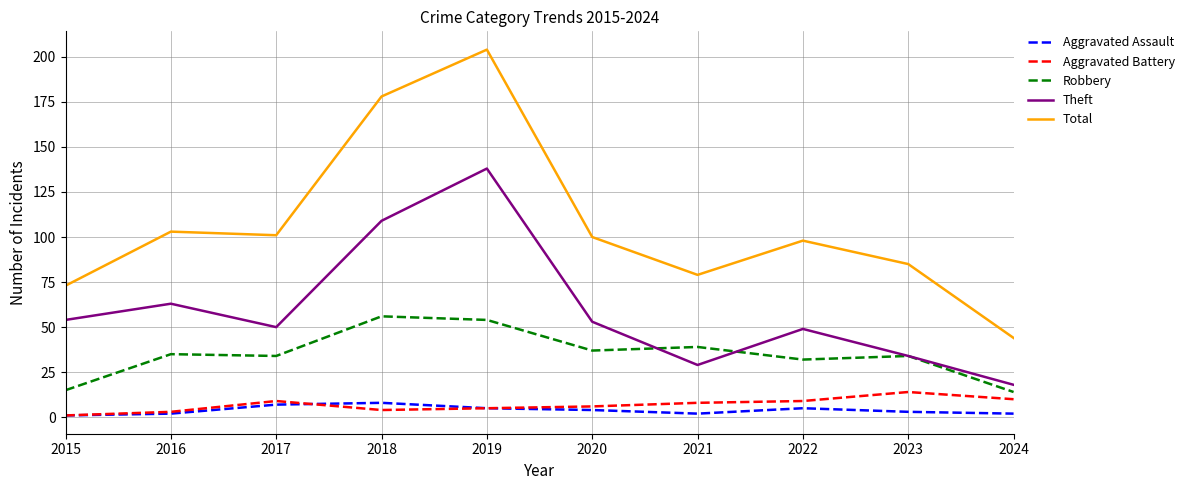

What is the maximum value for Total?

204